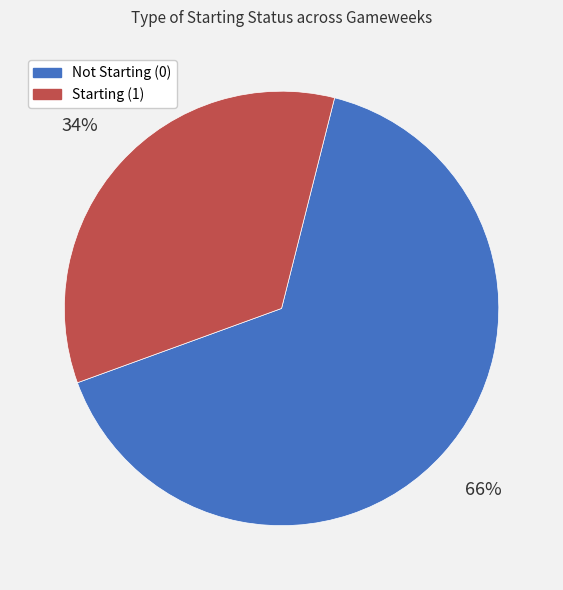

Does any single category account for the majority?

Yes